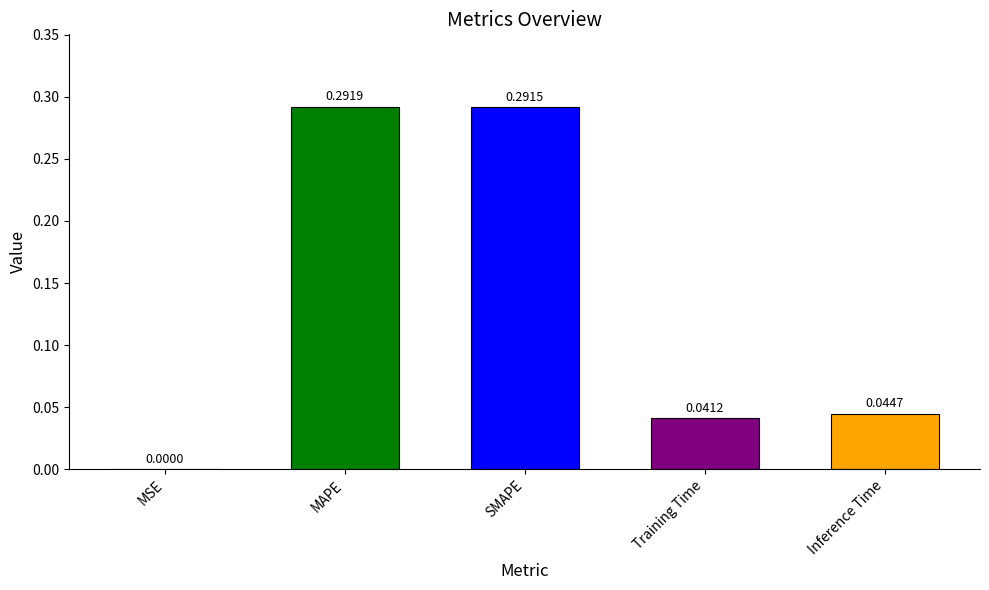

Count the number of categories in the chart.

5